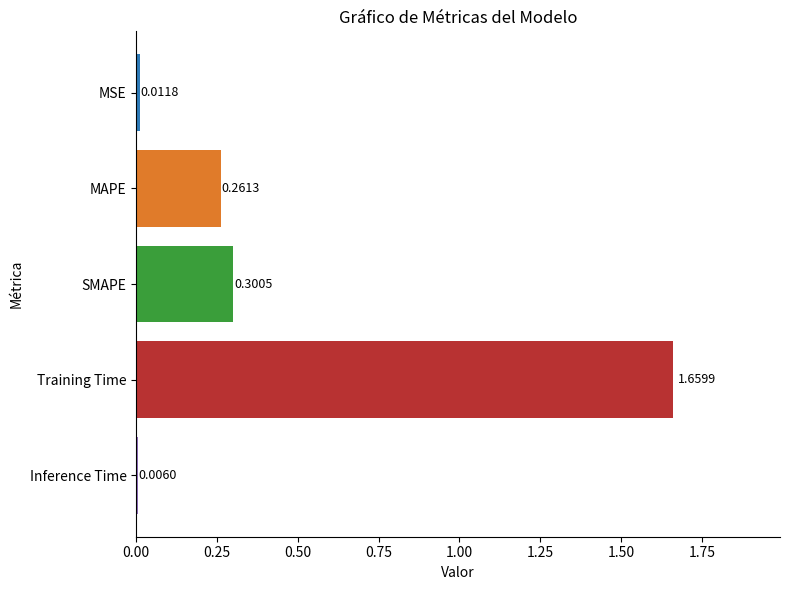

How many bars are there in total?

5